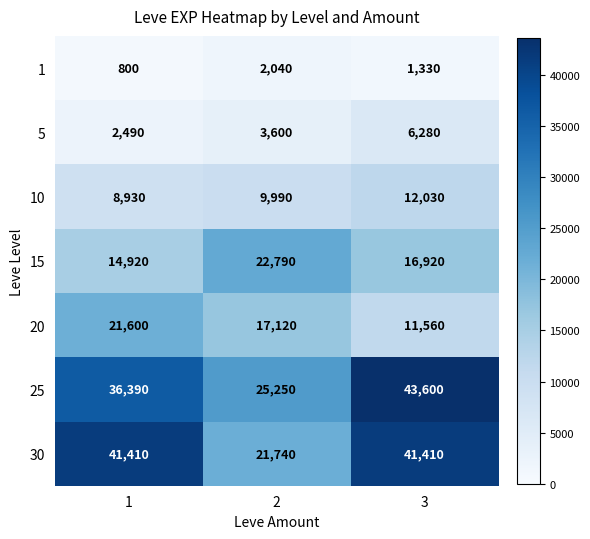

Read the 20 value at 3, to the nearest 50.

11550